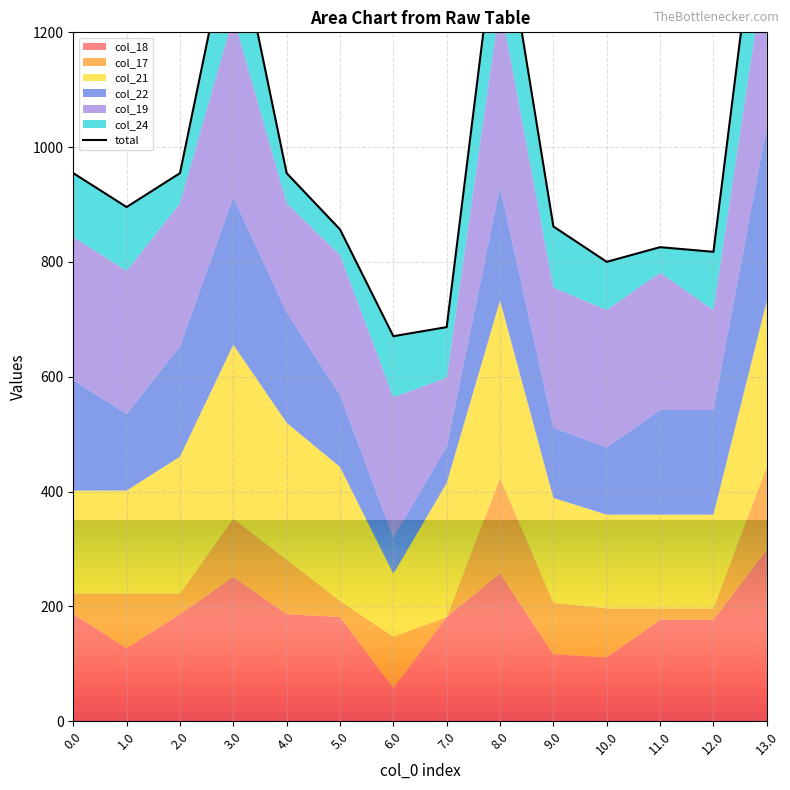

Rank the categories by value from lowest to highest.

6.0, 7.0, 10.0, 12.0, 11.0, 5.0, 9.0, 1.0, 4.0, 0.0, 2.0, 3.0, 8.0, 13.0